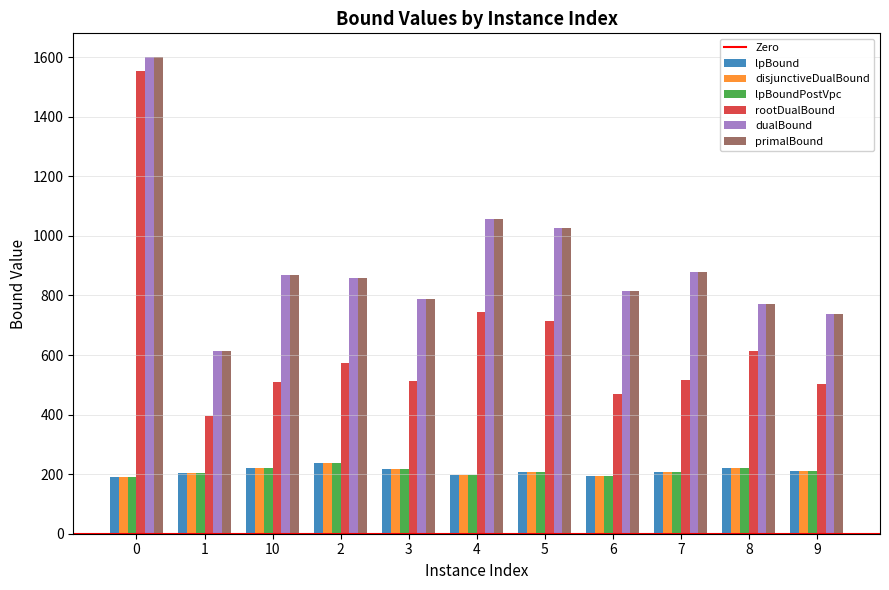

What is the average value of the lpBoundPostVpc series?

209.7